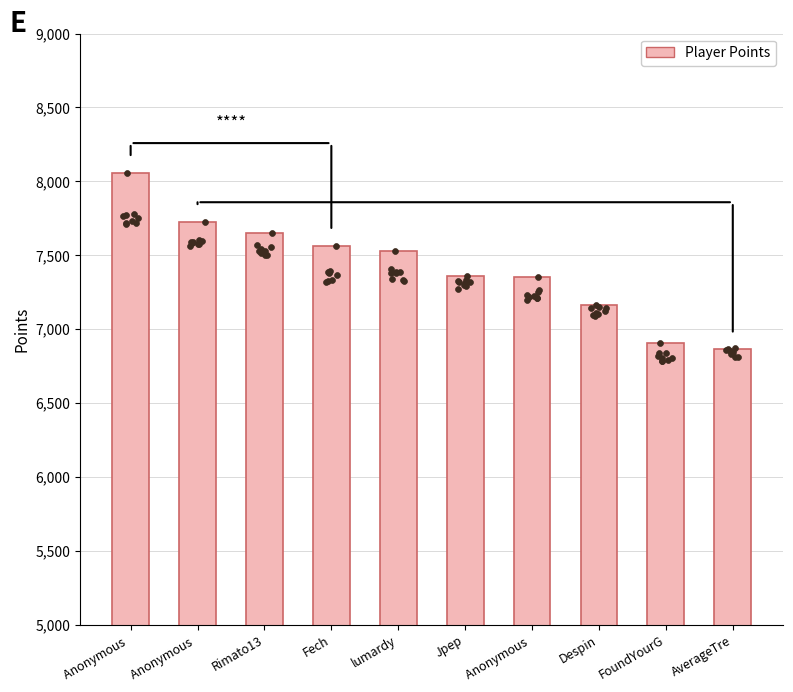

What is the ratio of the value at Anonymous  to the value at Fech?

1.1